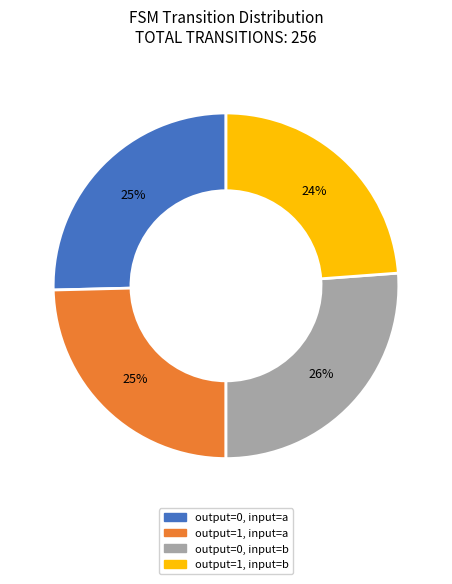

Which slice is the smallest?

output=1, input=b